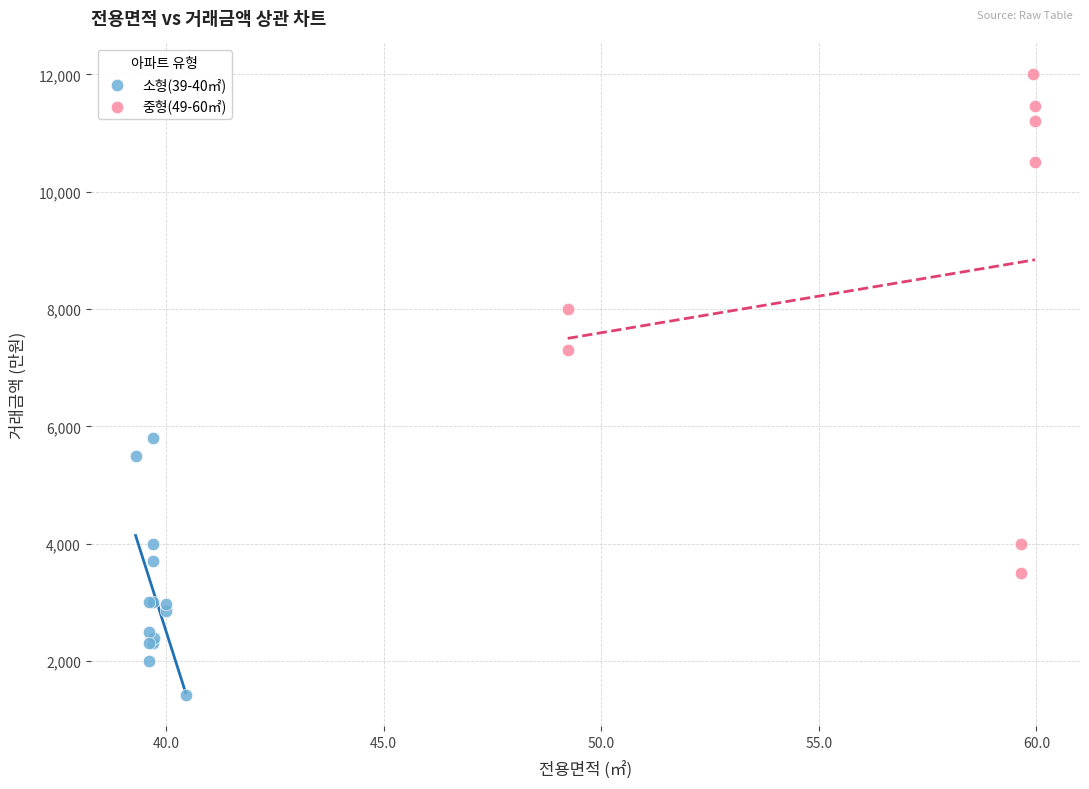

Which series reaches the maximum Y coordinate?

중형(49-60㎡)